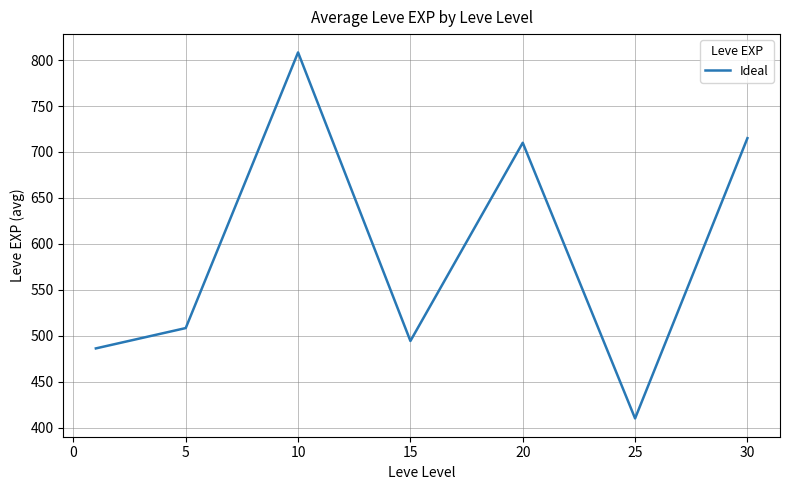

What is the minimum value shown in the chart?

410.0